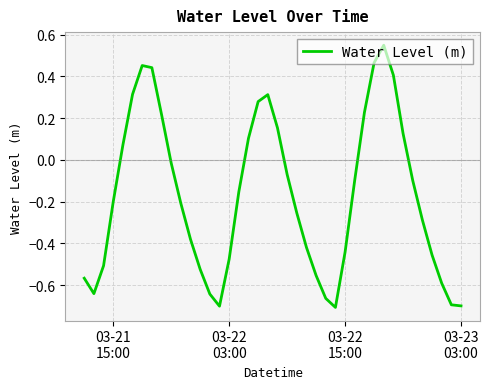

What is the difference between the maximum and minimum values?

1.3